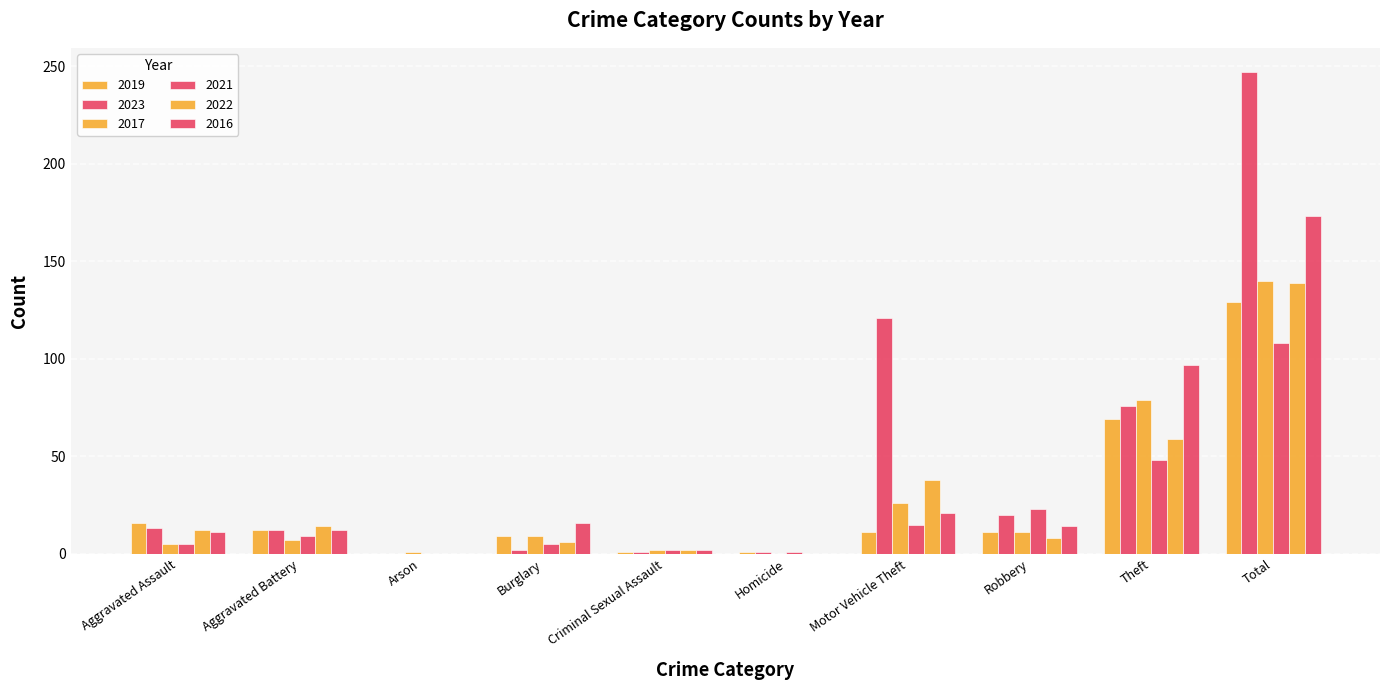

How many categories are shown in the chart?

10